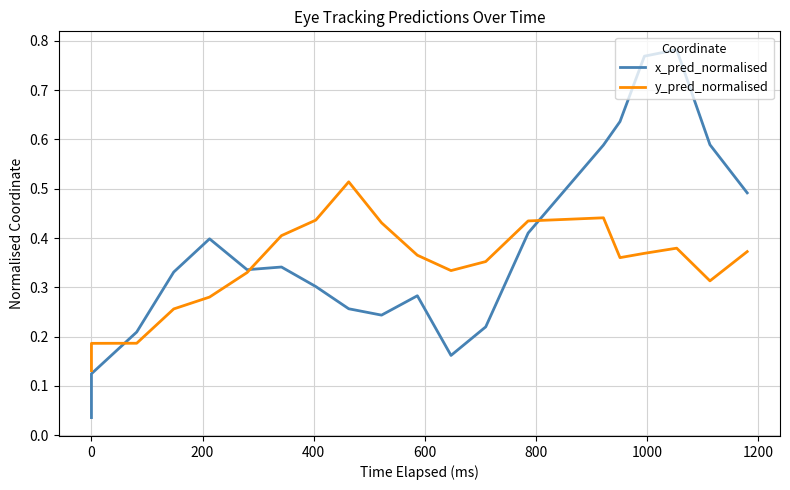

How many intersections are there between x_pred_normalised and y_pred_normalised?

3